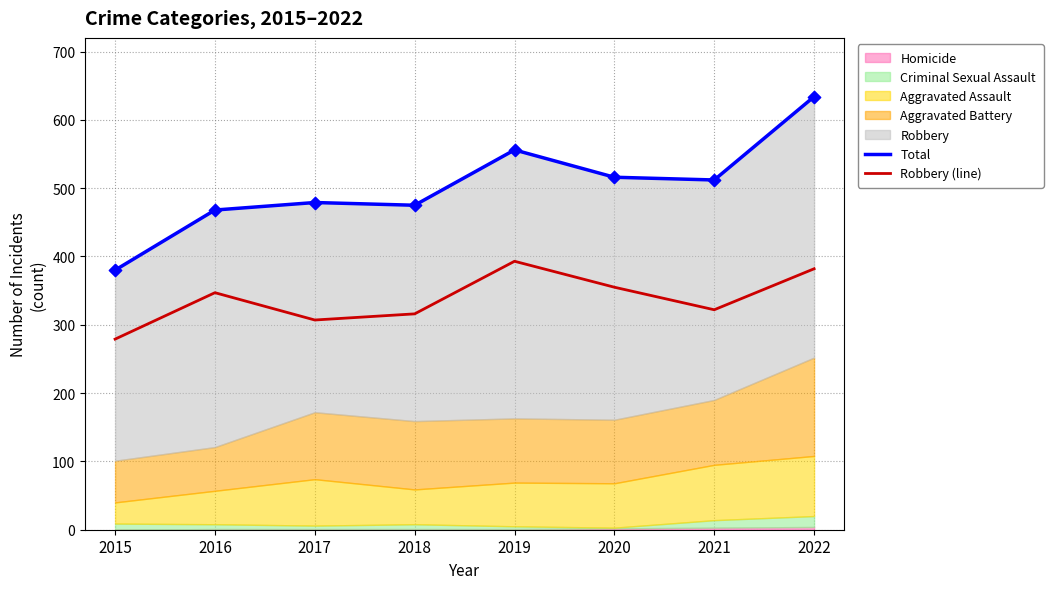

The value of Robbery (line) at 2016 is 347. True or false?

True